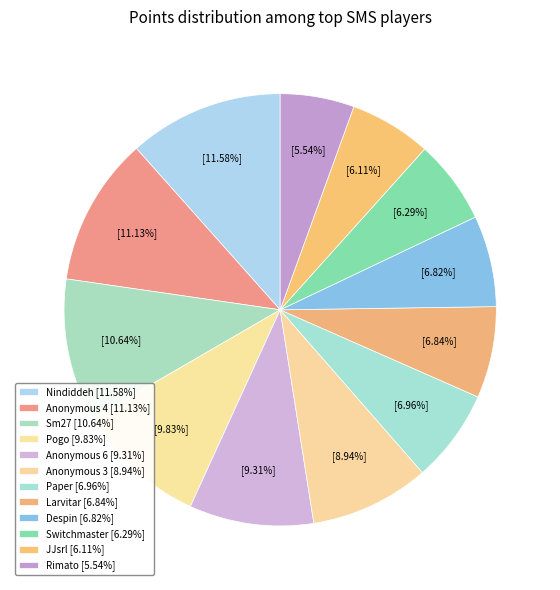

What percentage is the Sm27 slice, to the nearest percent?

11%